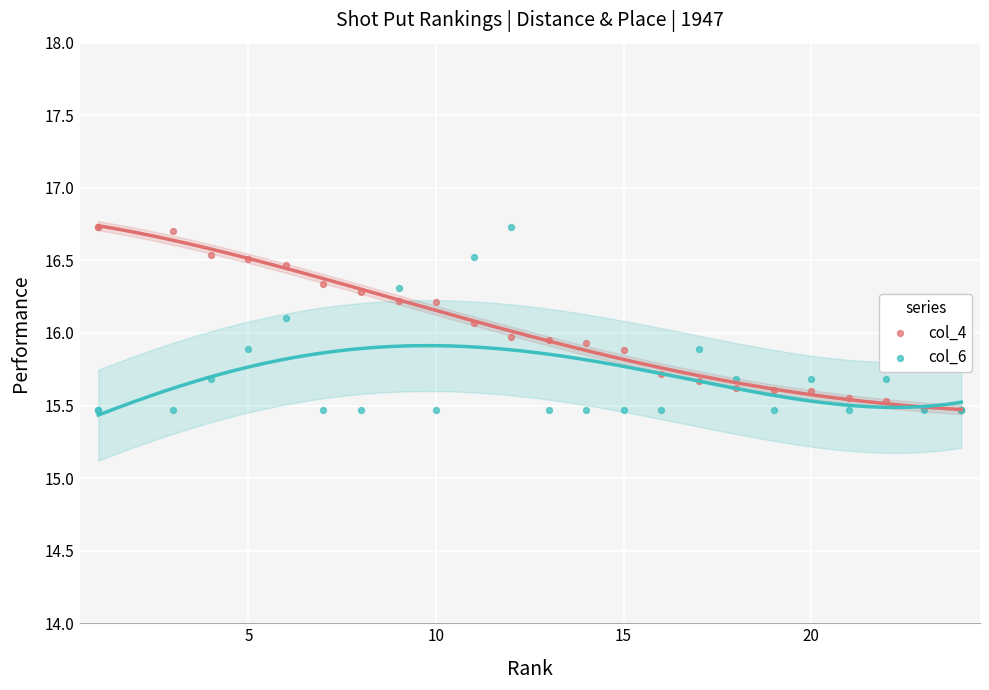

What are all the series names shown in the legend?

col_4, col_6